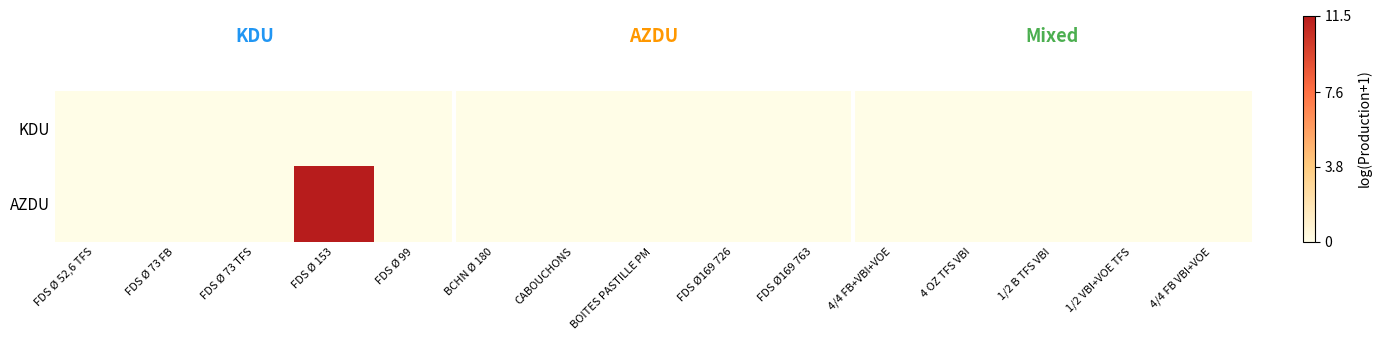

List the series in order of their peak value, highest first.

AZDU, KDU